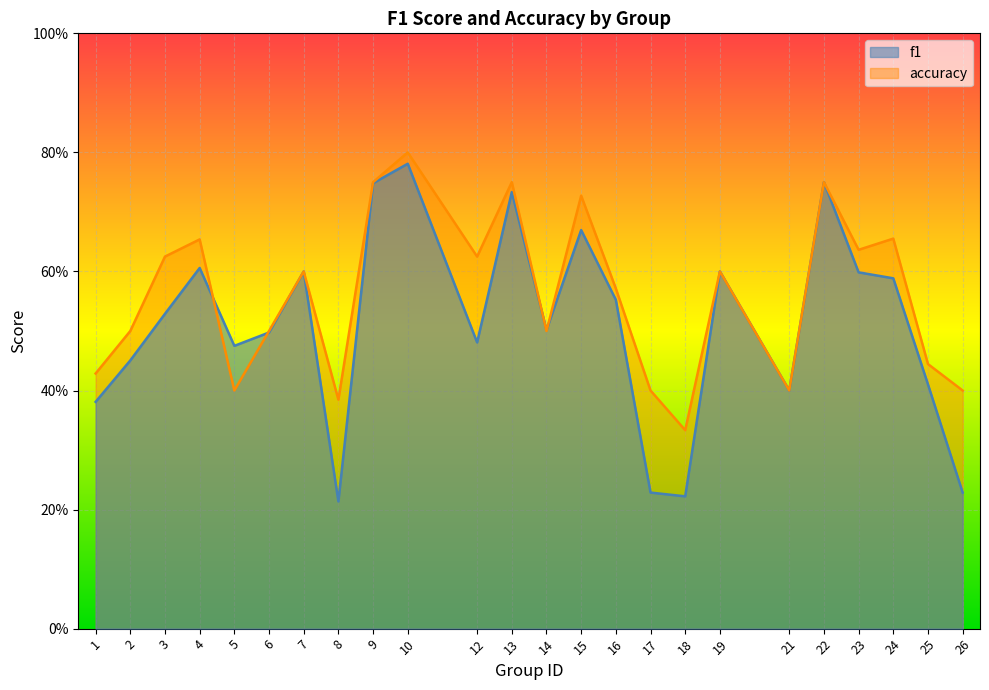

What is the lowest value of the f1 series?

0.2